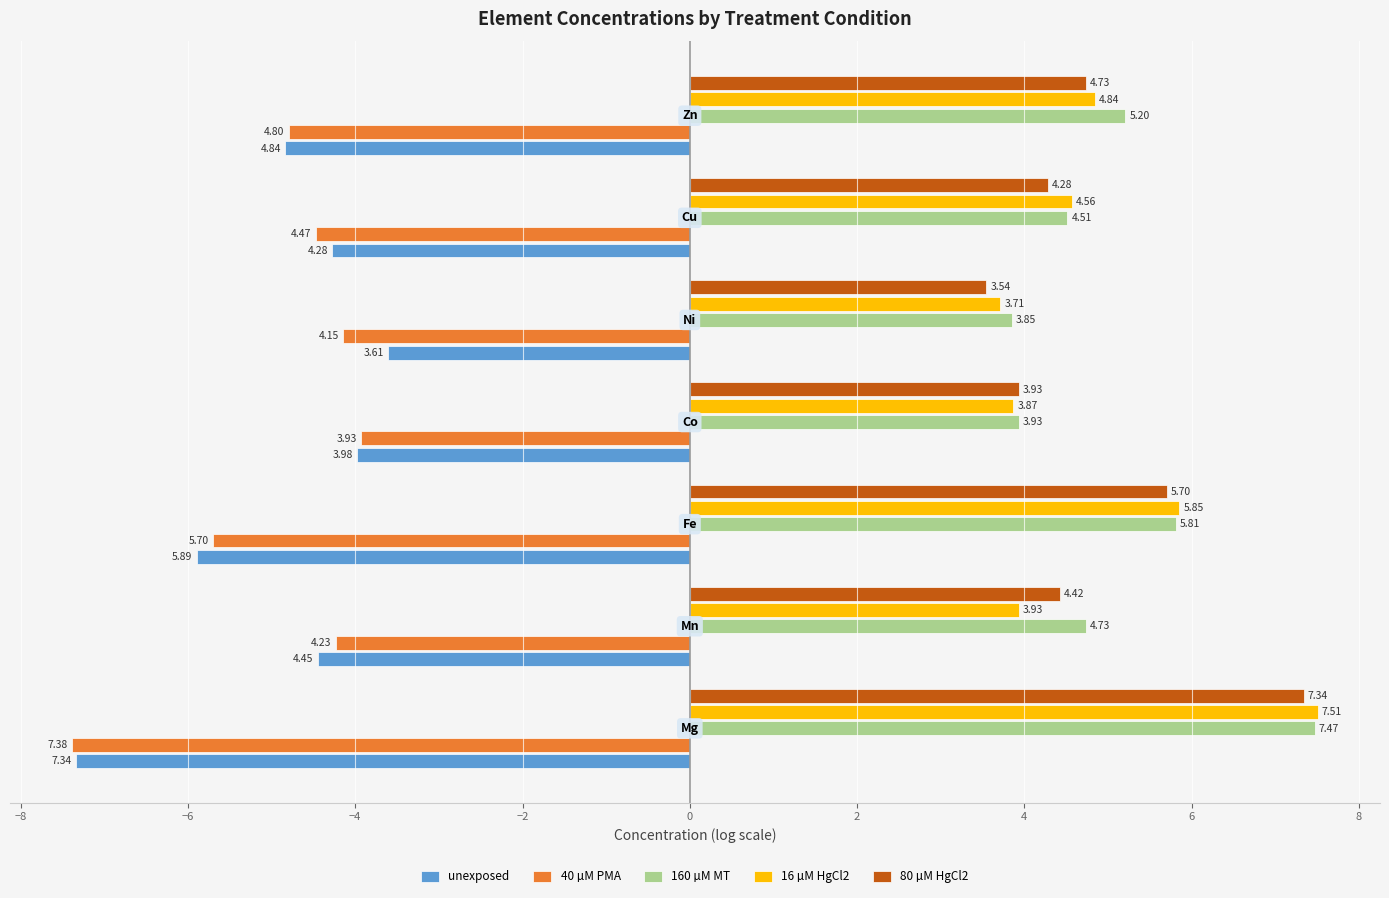

Which series has the largest total across all categories?

160 µM MT